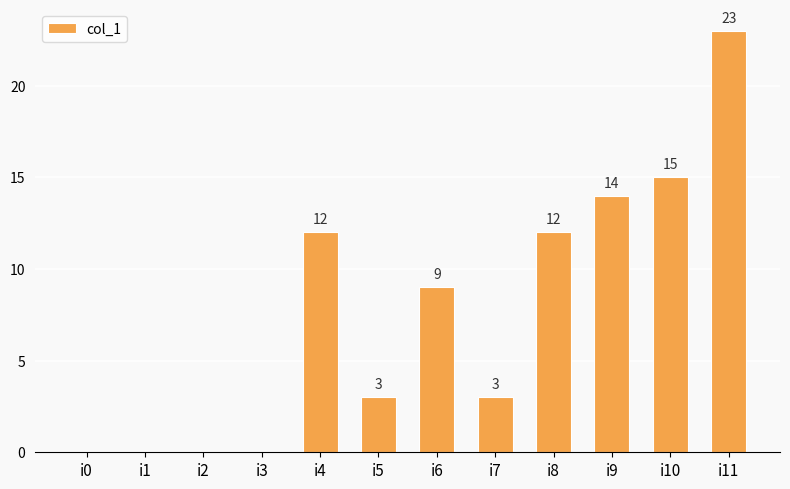

Is it true that the value at i9 is 14?

True